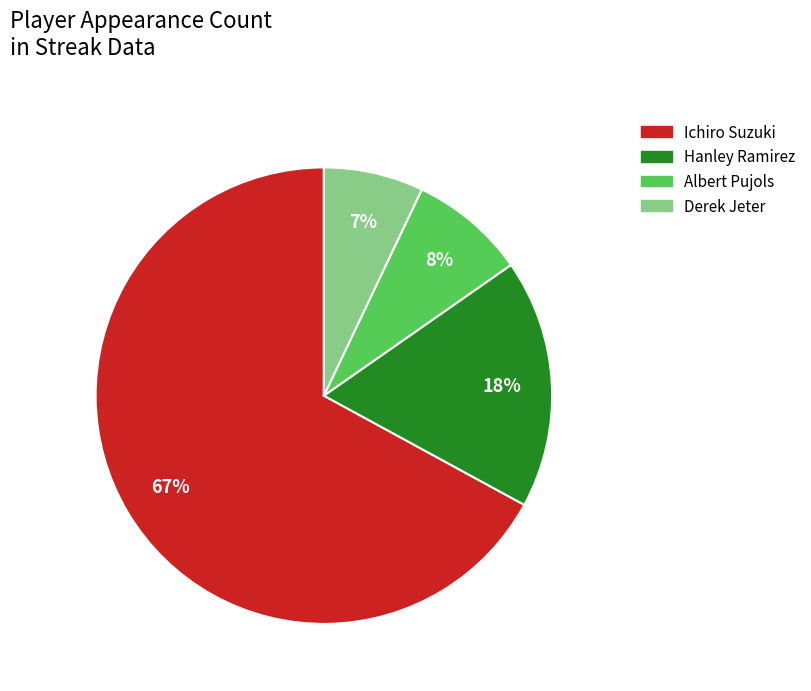

Which category has the biggest portion of the pie?

Ichiro Suzuki